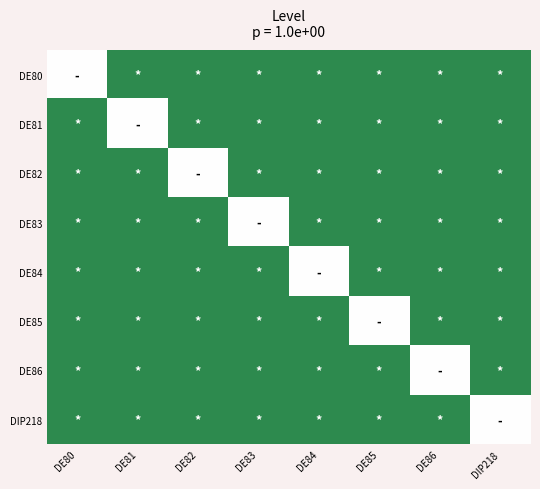

List the series in order of their peak value, lowest first.

DE80, DE81, DE82, DE83, DE84, DE85, DE86, DIP218